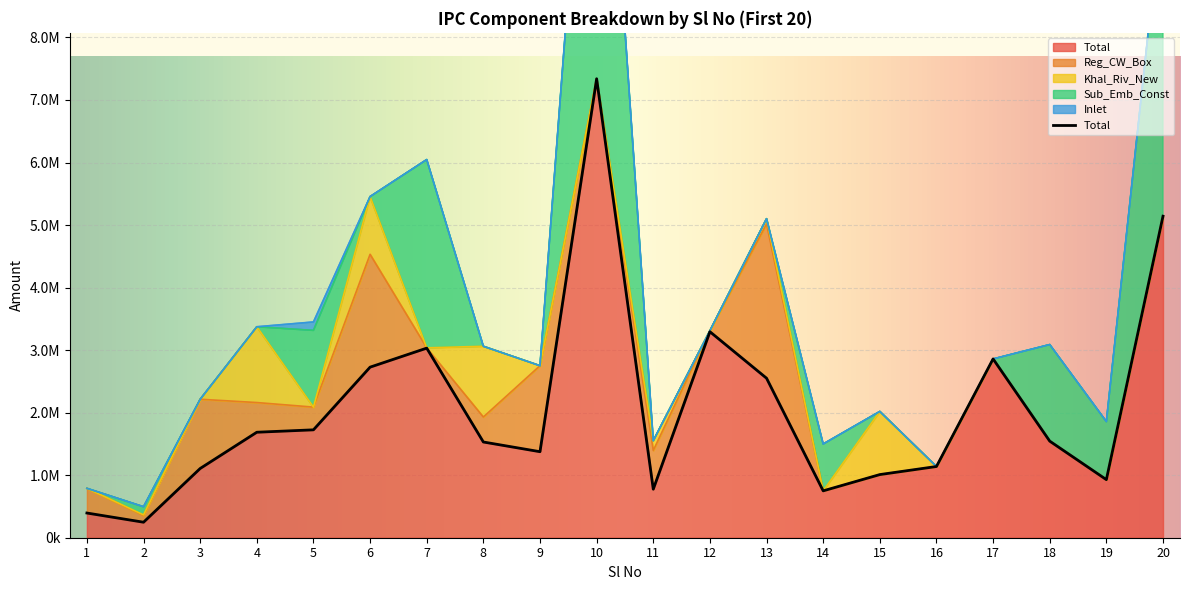

What are all the series names shown in the legend?

Total, Reg_CW_Box, Khal_Riv_New, Sub_Emb_Const, Inlet